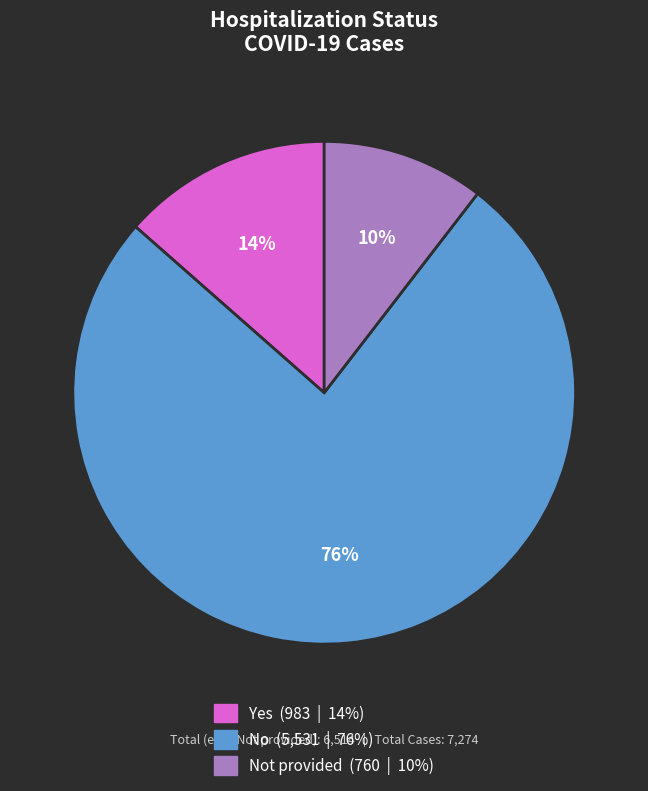

To the nearest percent, what is the difference between the largest and smallest slice percentages?

66%